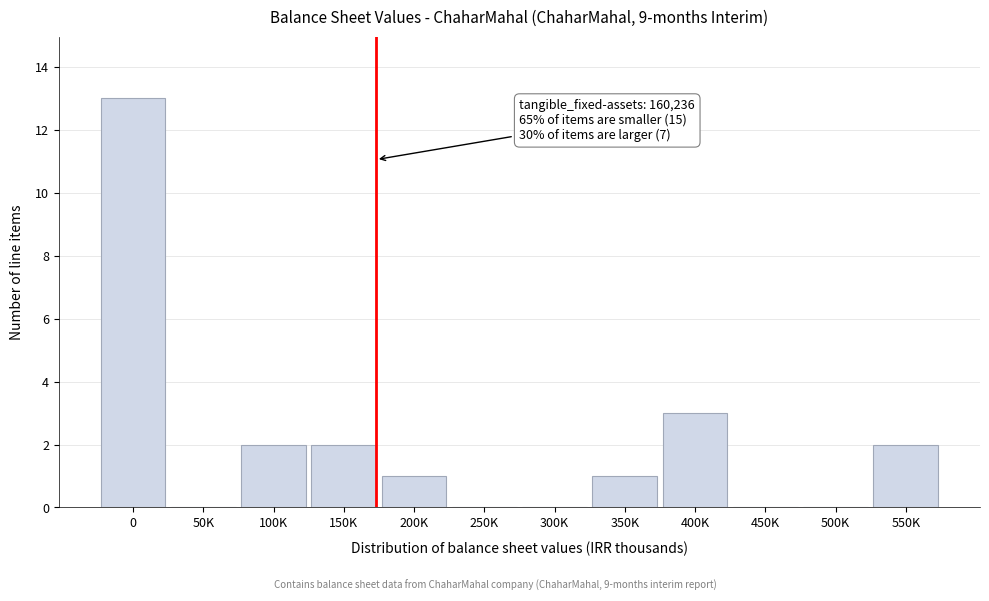

Reading left to right, what are all the values shown in this chart?

0=13	50K=0	100K=2	150K=2	200K=1	250K=0	300K=0	350K=1	400K=3	450K=0	500K=0	550K=2